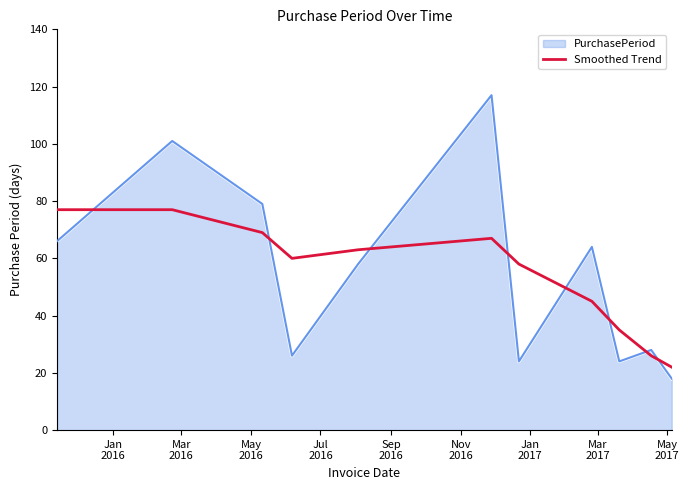

What is the difference between the maximum and minimum values in the PurchasePeriod series?

99